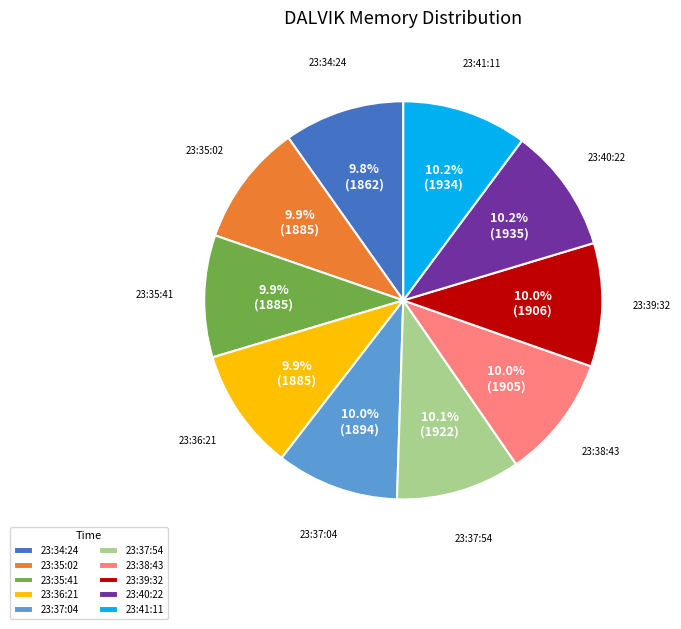

To the nearest percent, what is the combined percentage of 23:40:22 and 23:34:24?

20%